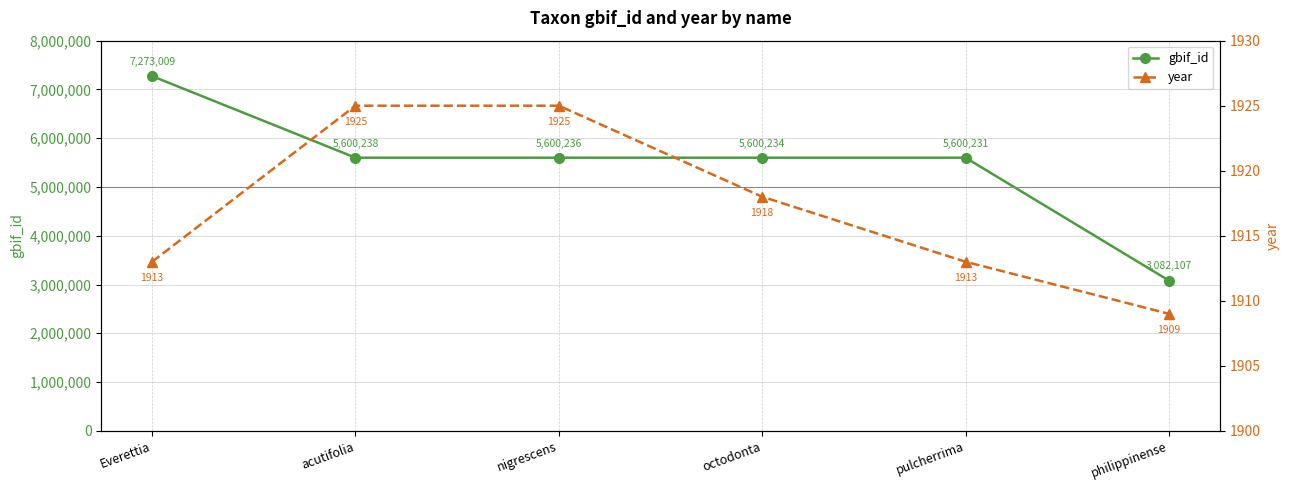

True or false: year and gbif_id intersect in this chart.

False